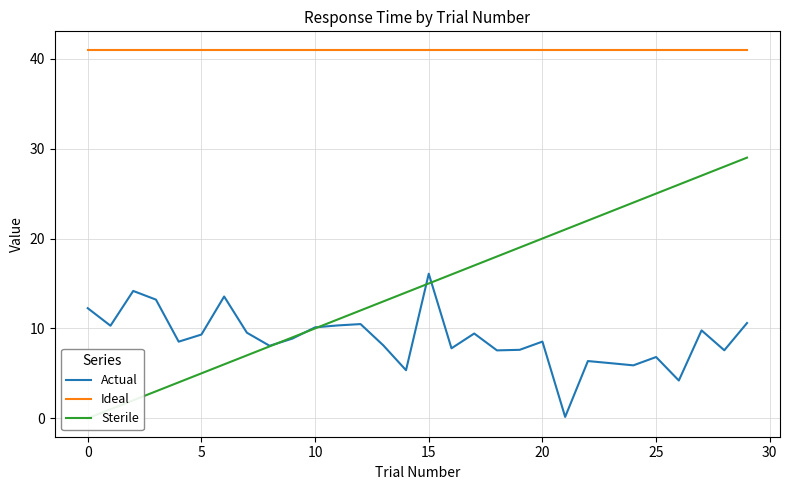

Does the chart display data point markers on the line(s)?

No